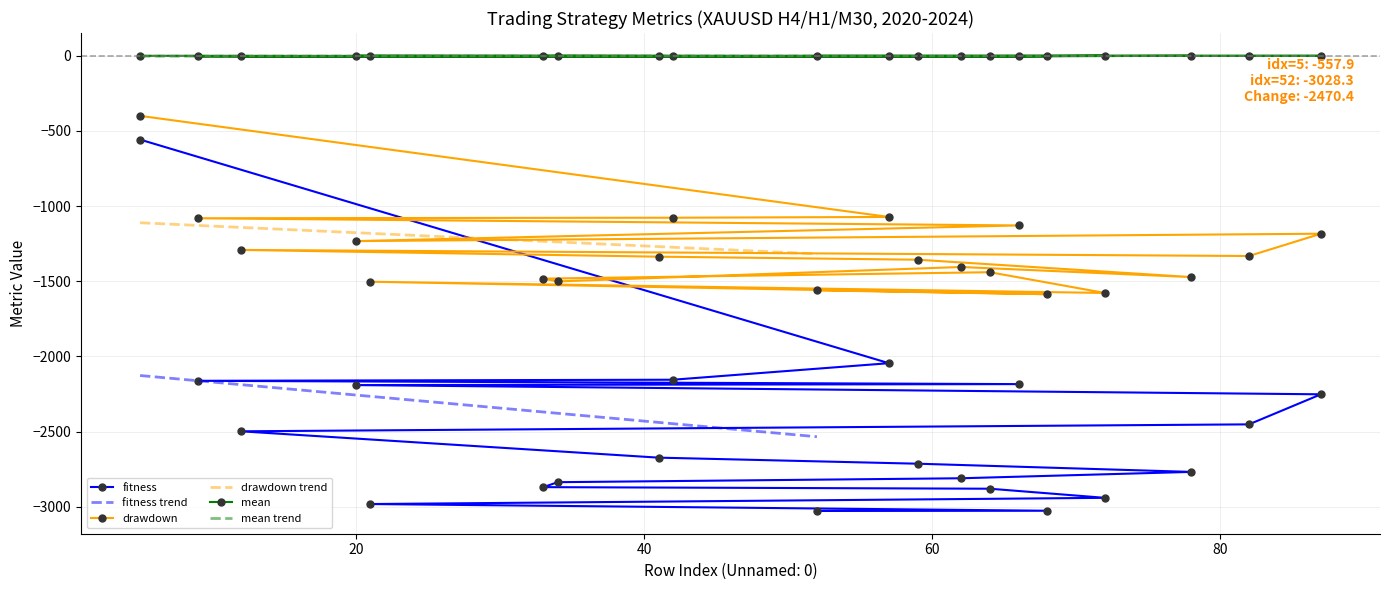

True or false: mean and fitness intersect in this chart.

False